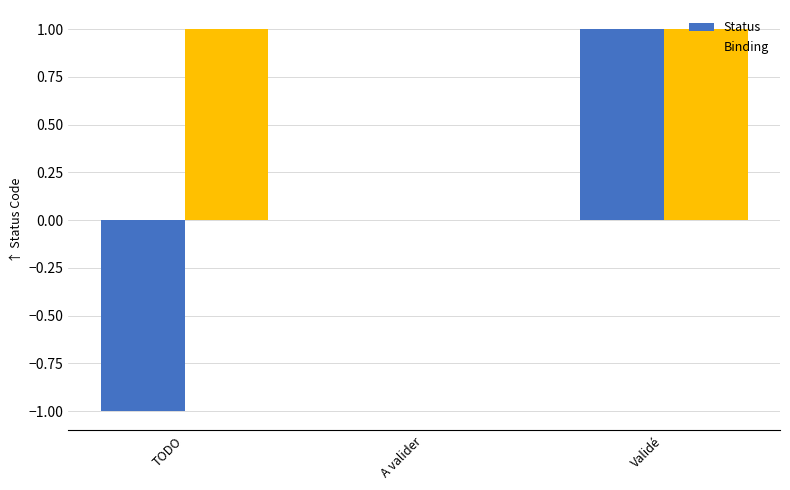

What is the difference between the Binding values at A valider and TODO?

1